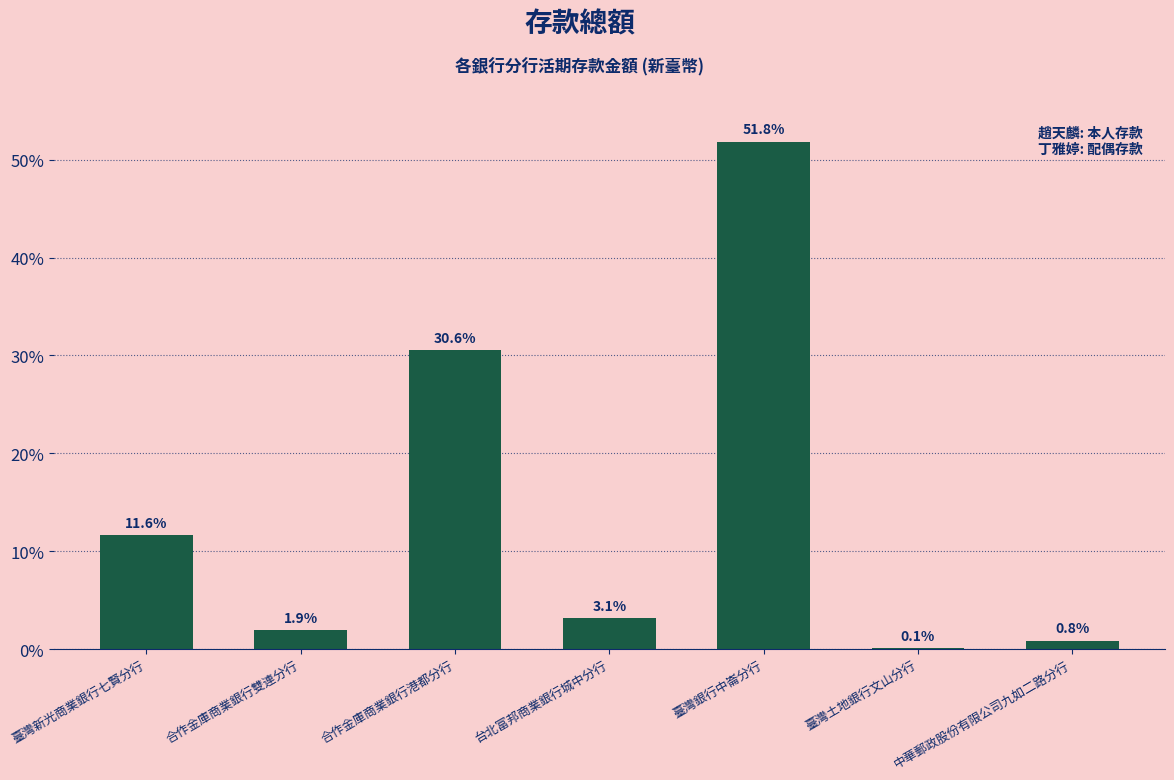

How many bars are there in total?

7